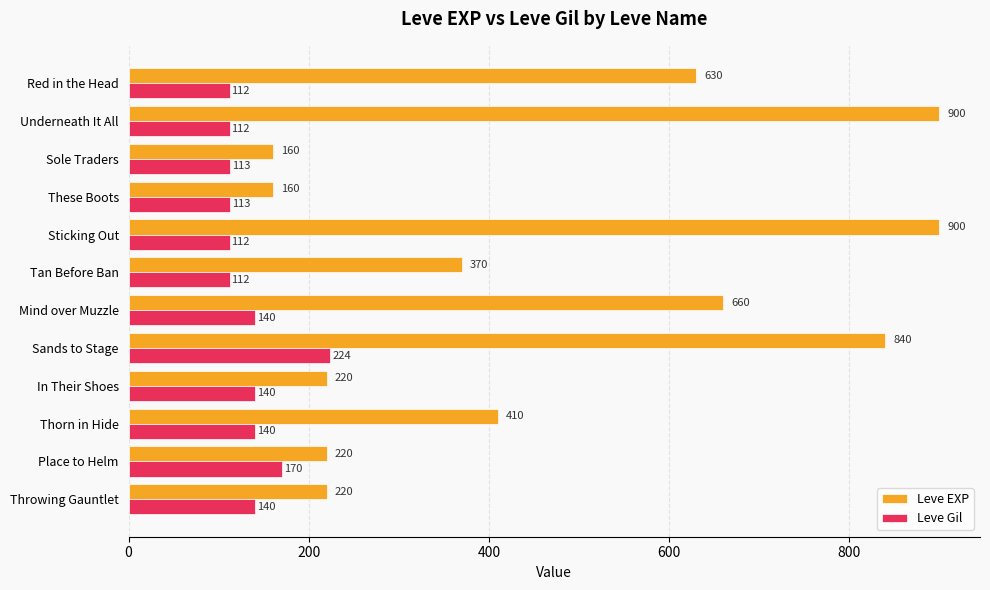

What is the sum of all Leve Gil values?

1628